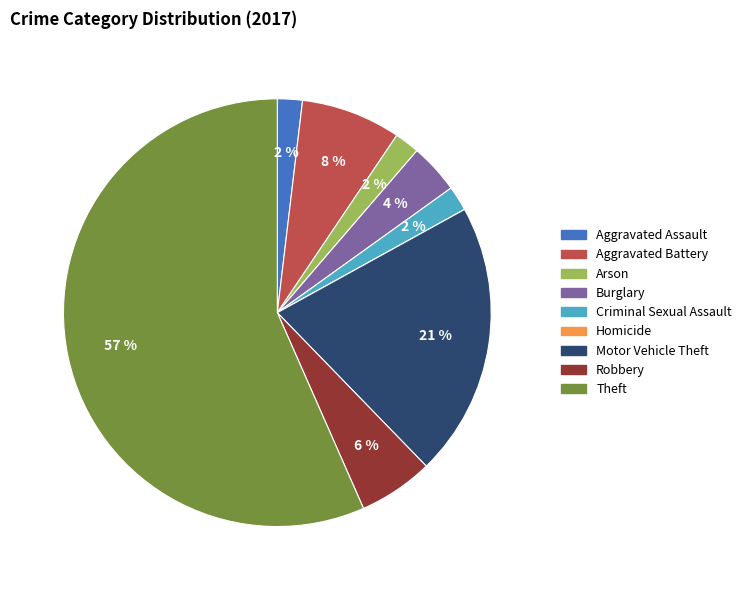

To the nearest percent, what is the average slice percentage?

11%